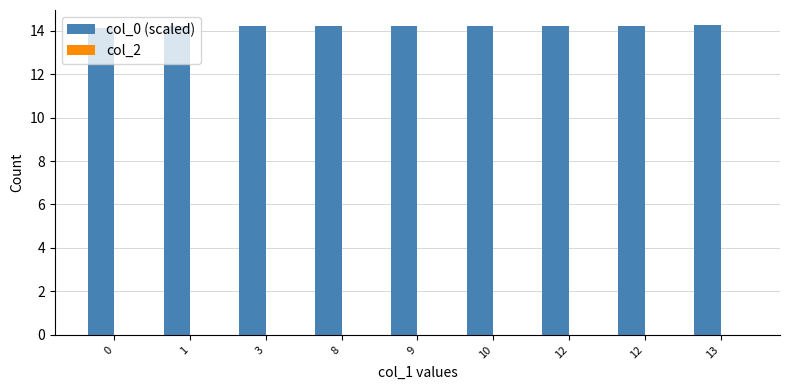

How many bars are there in total?

9